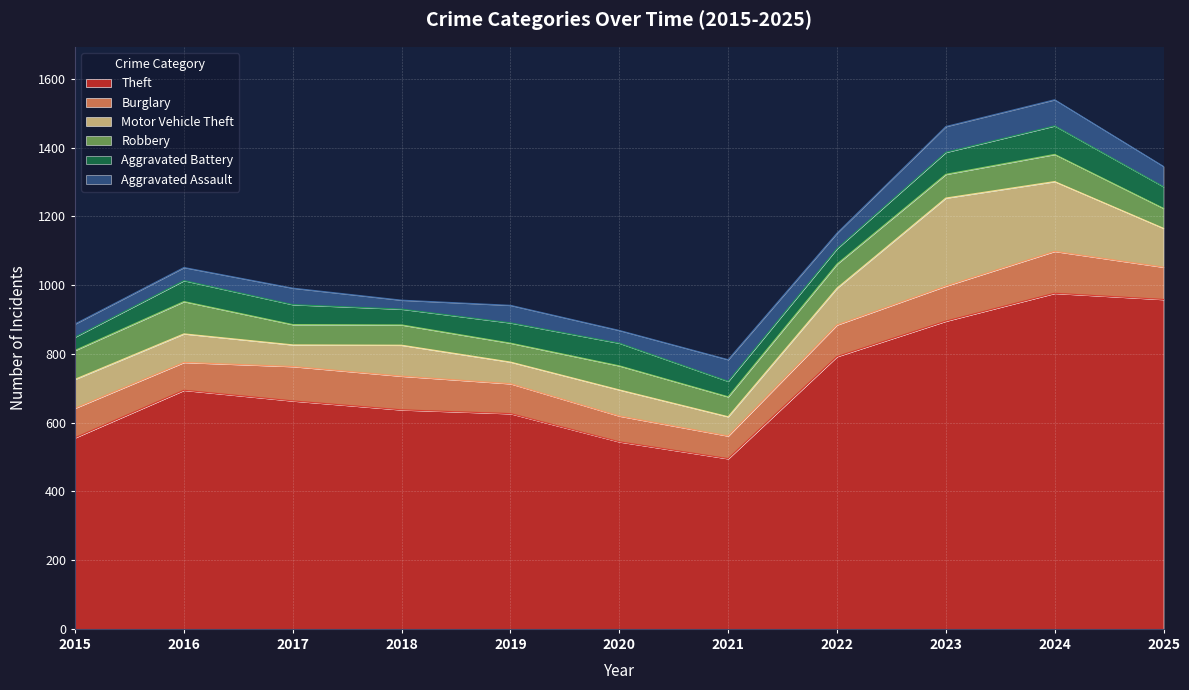

Which series has the largest total across all categories?

Theft